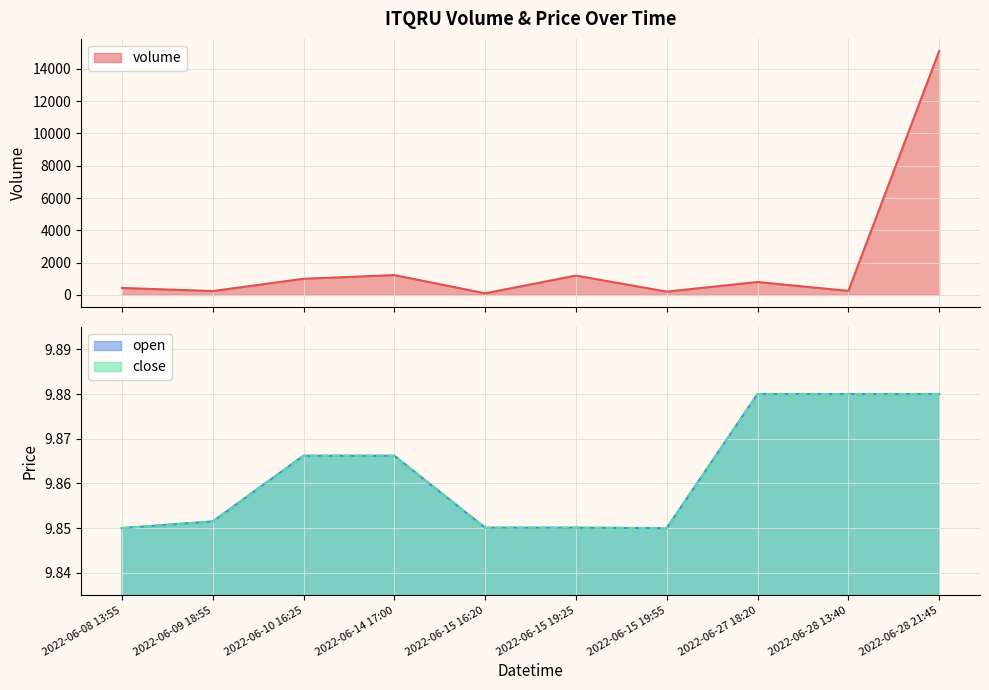

True or false: volume and close cross at least once.

False